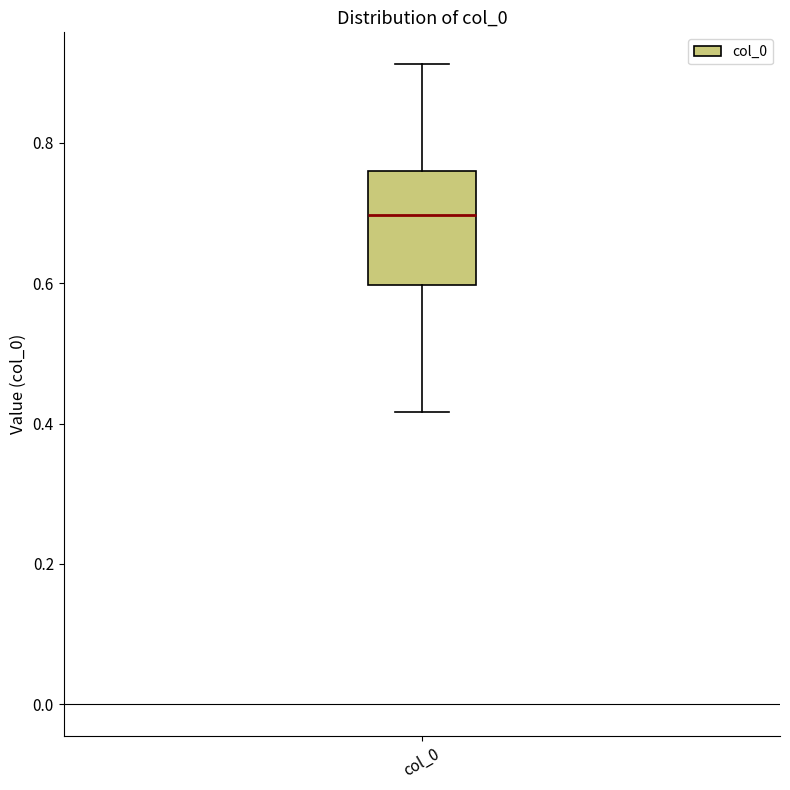

Transcribe this box plot: give where the median line is, the range the box spans, and where the two whiskers end, as read against the y-axis. The values are not printed on the chart, so give them approximately, as read against the axis.

median 0.70, box 0.60 to 0.76, whiskers 0.42 to 0.92